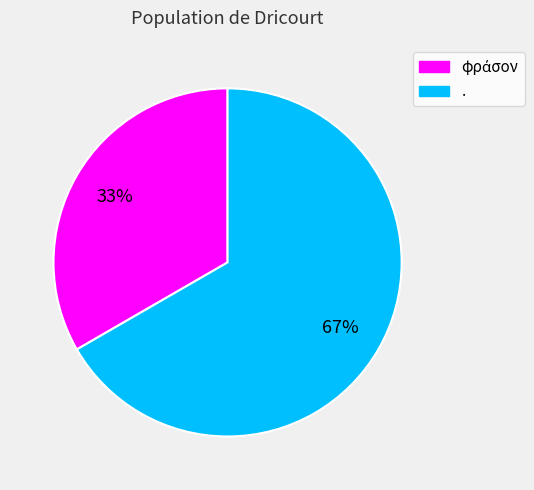

The . slice represents 52% of the pie. True or false?

False